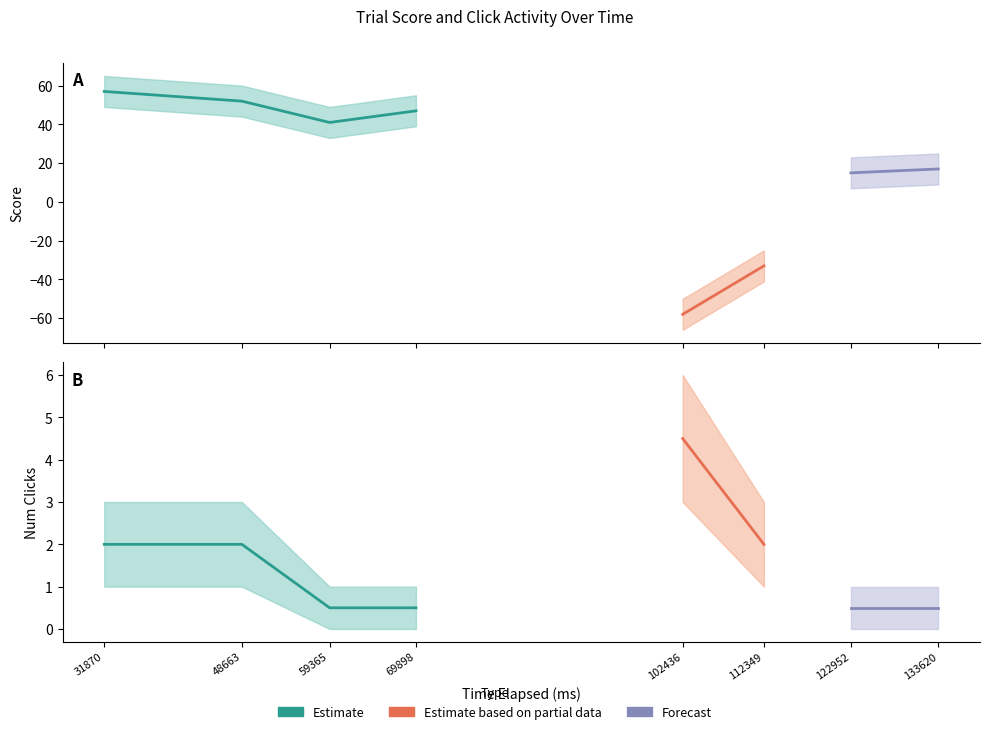

The value of num_clicks_accrued_lower at 59365 is 0. True or false?

True